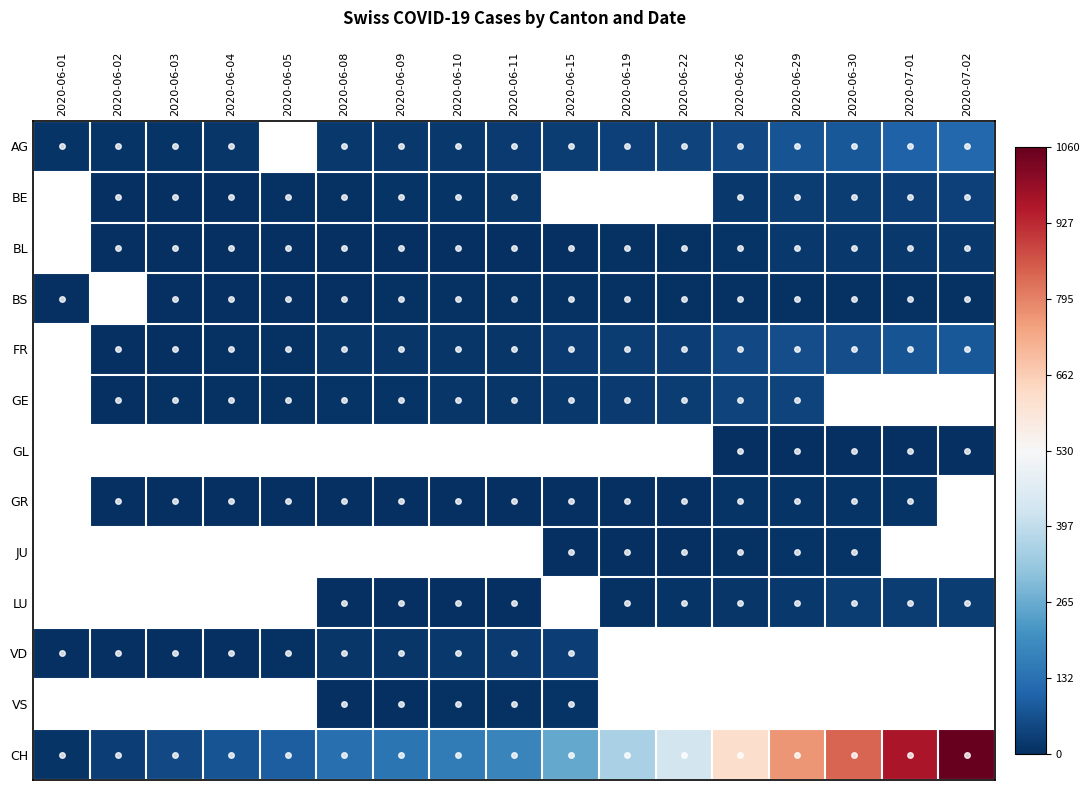

Which label corresponds to the largest value in the chart?

2020-07-02